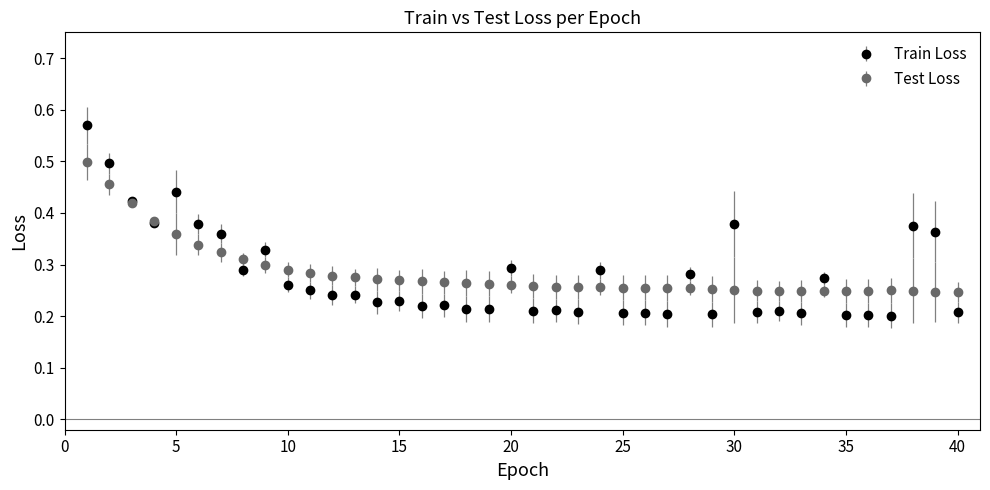

Which series has the widest spread of values?

Train Loss